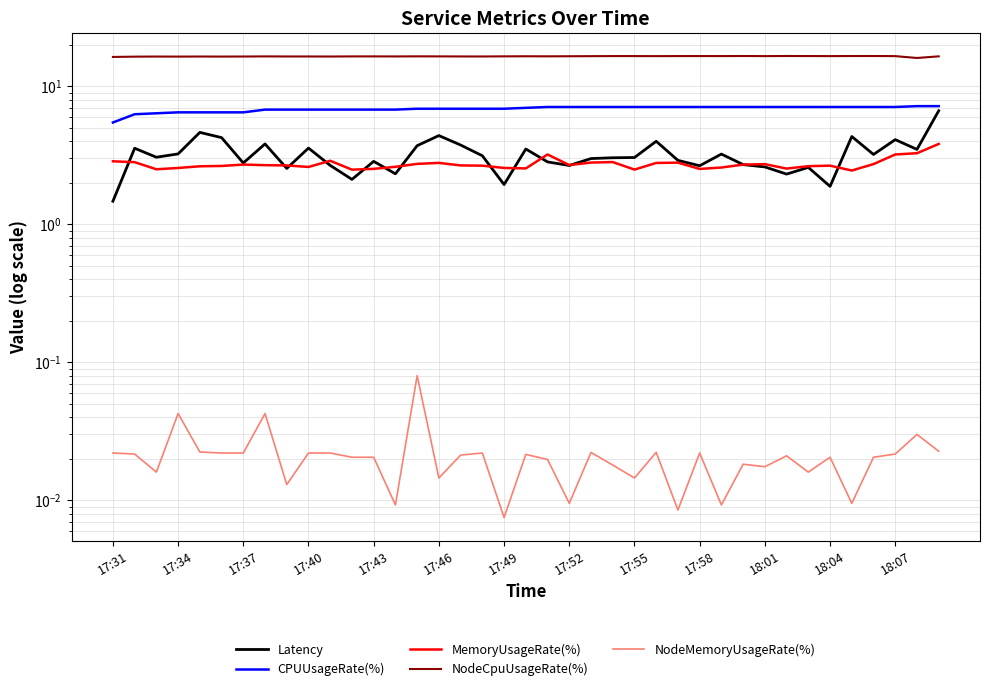

True or false: NodeMemoryUsageRate(%) and CPUUsageRate(%) cross at least once.

False